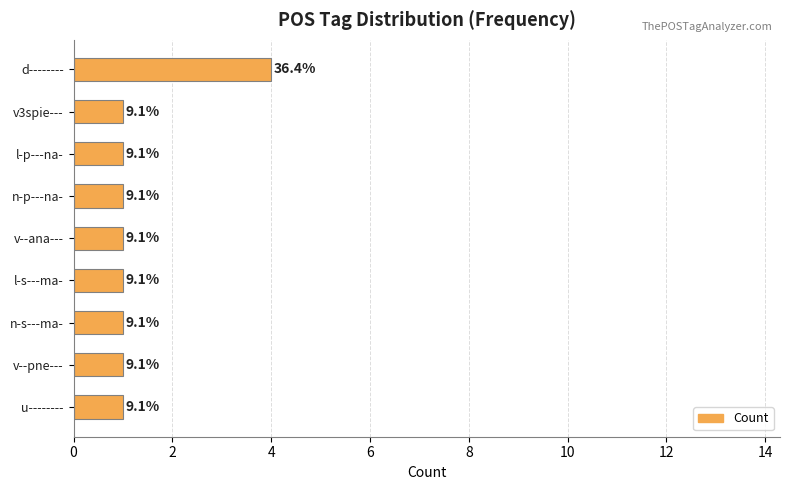

What is the greatest value displayed?

4